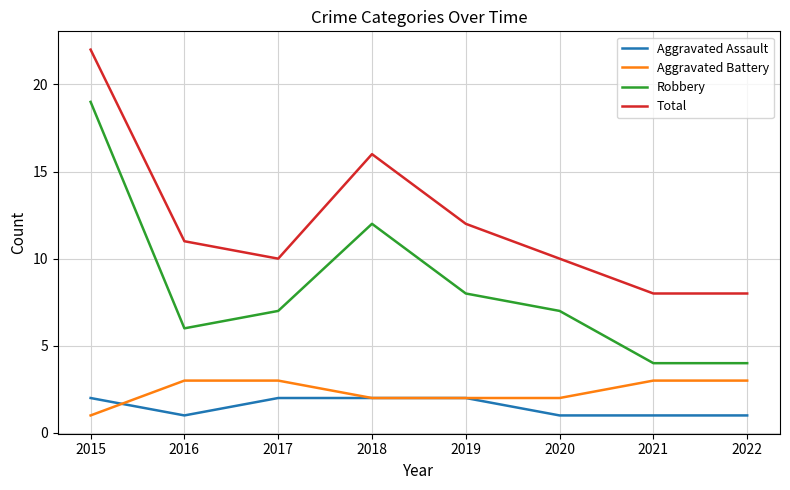

Is the value of Aggravated Battery at 2016 greater than the value of Robbery at 2022?

No